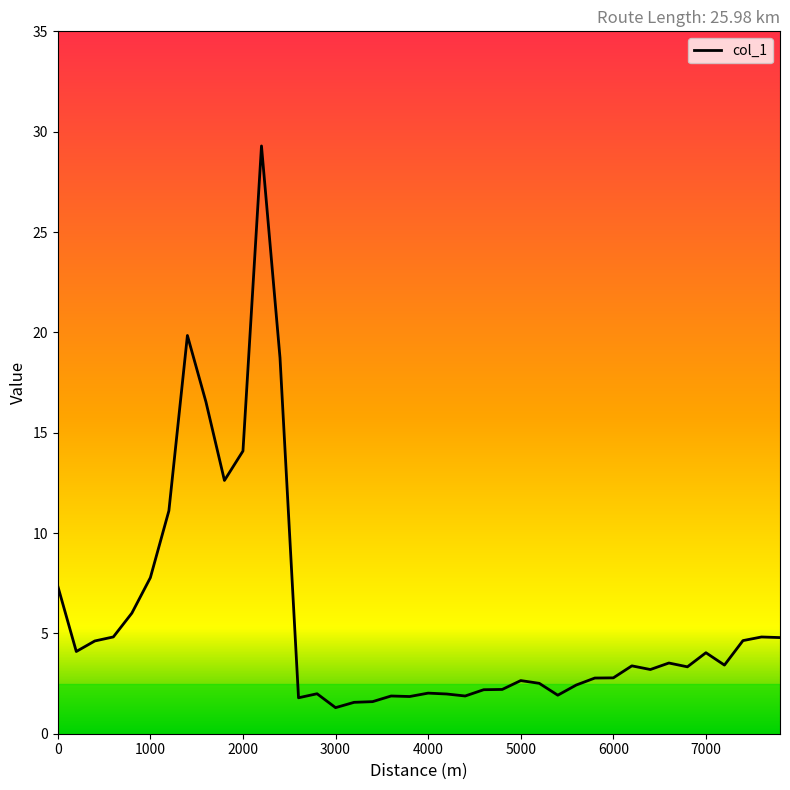

What is the minimum value shown in the chart?

1.3